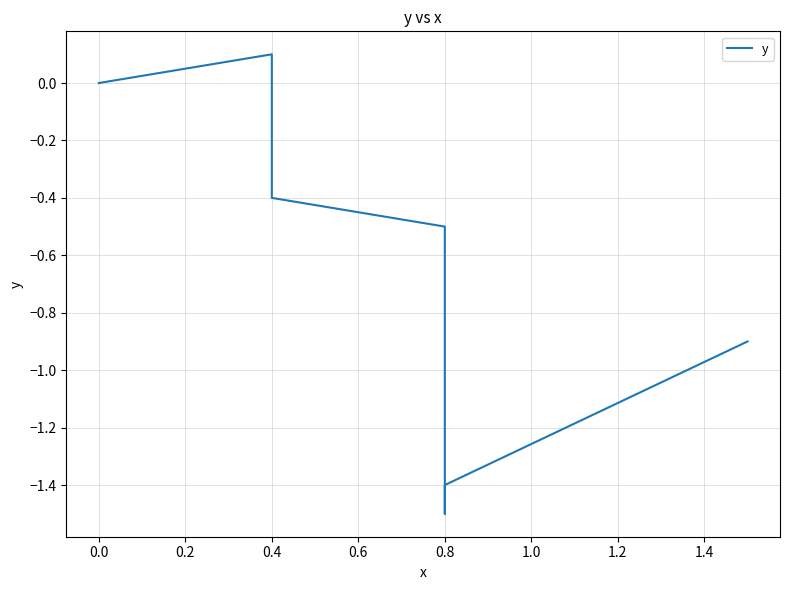

How many lines are shown in the chart?

1